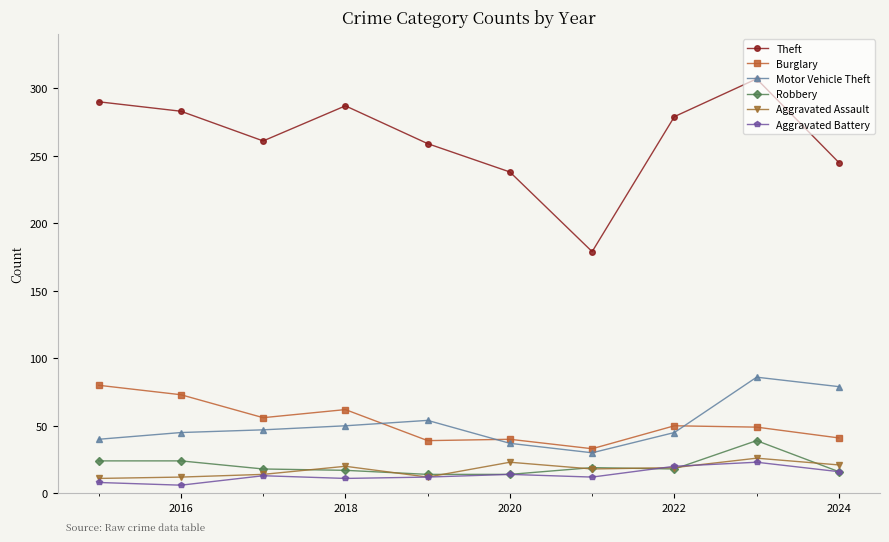

Which series has the largest range (max minus min)?

Theft